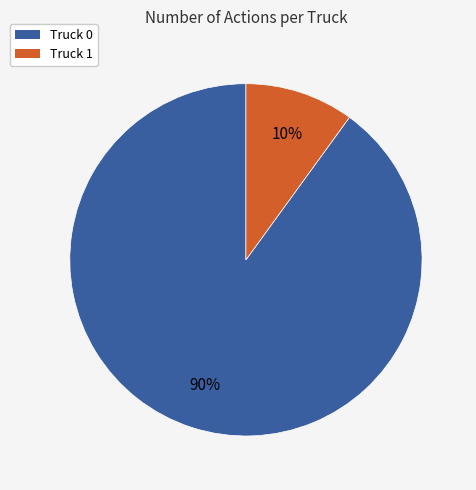

What is the ratio of the value at Truck 1 to the value at Truck 0?

0.1